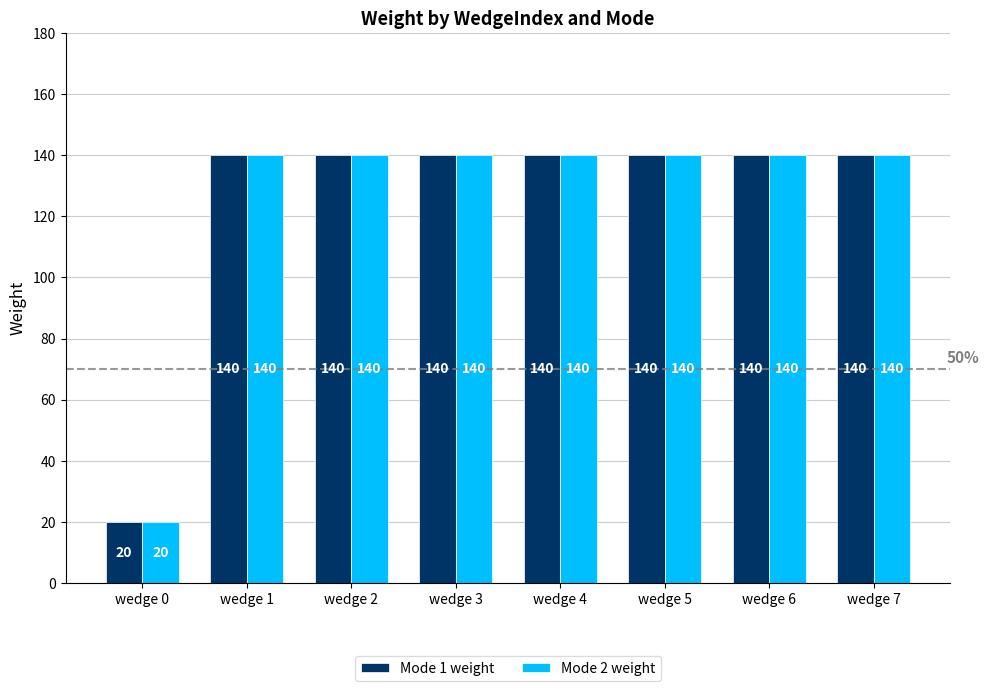

What is the total value across all series at wedge 0?

40